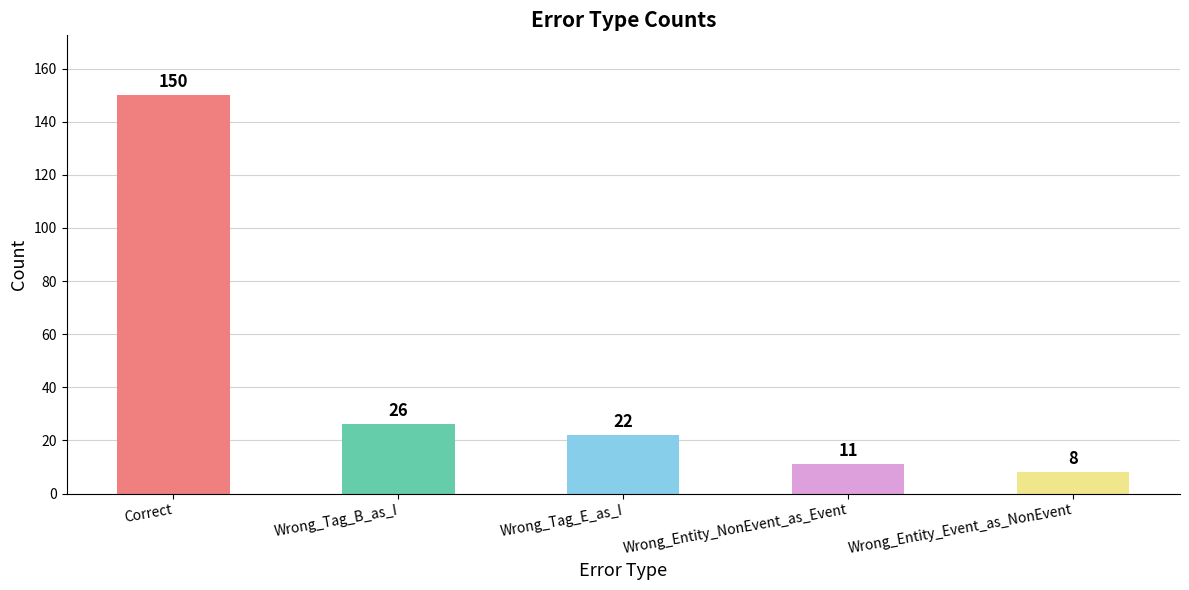

Rank the categories by value from highest to lowest.

Correct, Wrong_Tag_B_as_I, Wrong_Tag_E_as_I, Wrong_Entity_NonEvent_as_Event, Wrong_Entity_Event_as_NonEvent